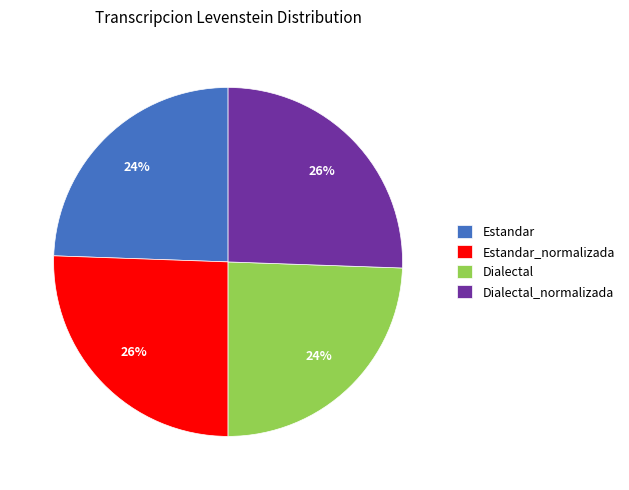

Is it true that Estandar_normalizada is 39% of the pie?

False